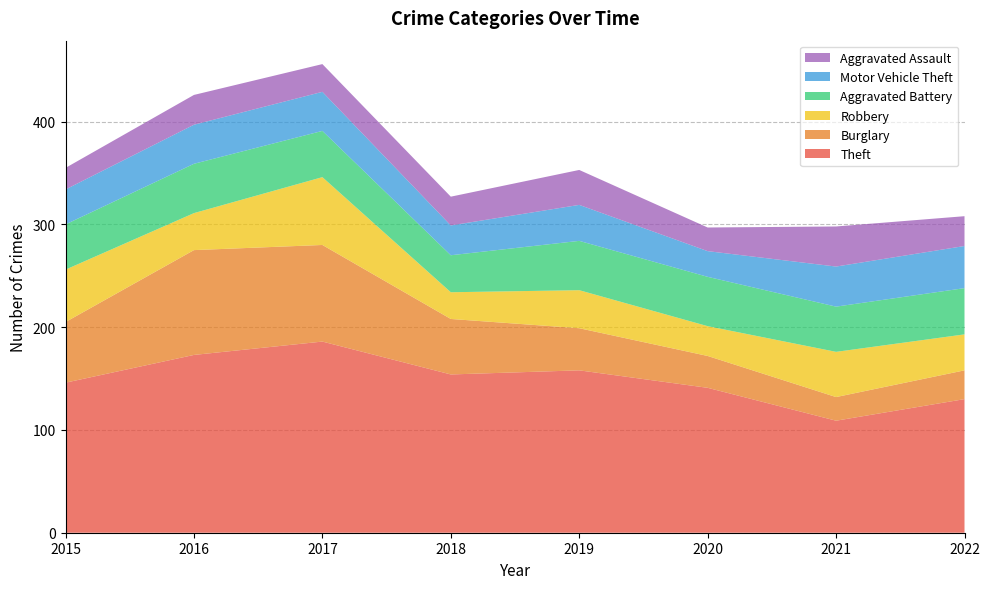

Reading left to right, transcribe all the data shown in this chart.

Theft: 2015=146	2016=173	2017=186	2018=154	2019=158	2020=141	2021=109	2022=130
Burglary: 2015=59	2016=102	2017=94	2018=54	2019=41	2020=31	2021=23	2022=28
Robbery: 2015=51	2016=36	2017=66	2018=26	2019=37	2020=29	2021=44	2022=35
Aggravated Battery: 2015=44	2016=48	2017=45	2018=36	2019=48	2020=48	2021=44	2022=45
Motor Vehicle Theft: 2015=34	2016=38	2017=38	2018=29	2019=35	2020=25	2021=39	2022=41
Aggravated Assault: 2015=21	2016=29	2017=27	2018=28	2019=34	2020=23	2021=39	2022=29